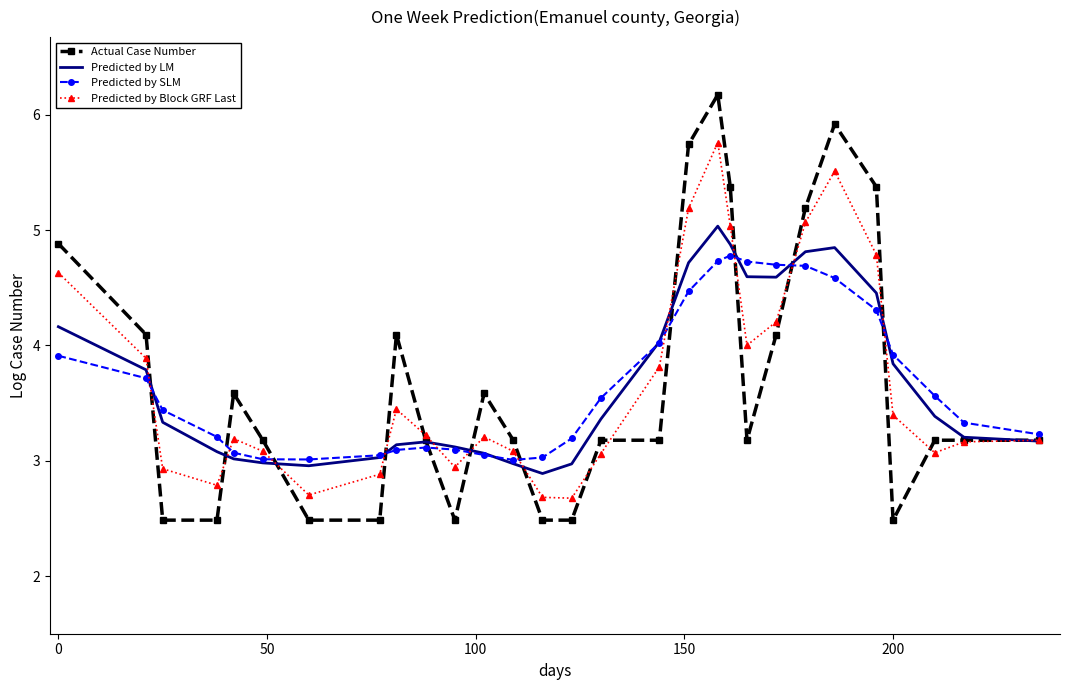

What is the maximum value for Actual Case Number?

6.2